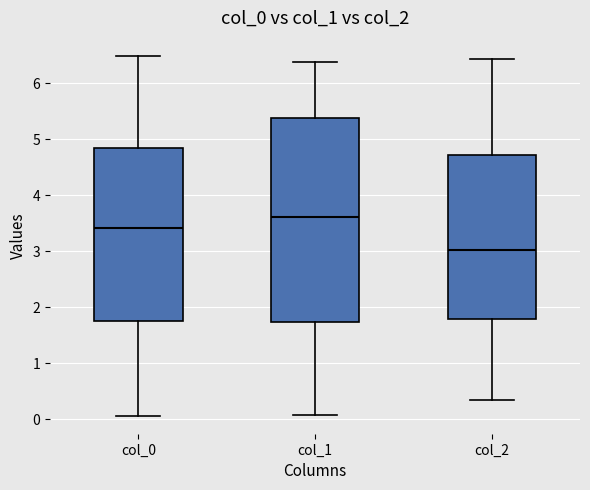

Which box is the tallest, from its lower edge to its upper edge?

col_1